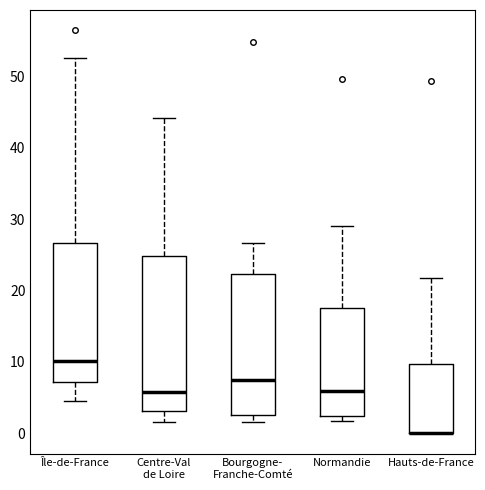

Reading left to right, read every box against the y-axis: the position of its median line, the range the box covers, and the ends of its whiskers. The values are not printed on the chart, so give them approximately, as read against the axis.

Île-de-France: median 10, box 7 to 27, whiskers 5 to 53
Centre-Val de Loire: median 6, box 3 to 25, whiskers 2 to 44
Bourgogne- Franche-Comté: median 8, box 3 to 22, whiskers 2 to 27
Normandie: median 6, box 2 to 18, whiskers 2 (just below the box's lower edge) to 29
Hauts-de-France: median 0 (drawn on the box's lower edge), box 0 to 10, whiskers 0 to 22